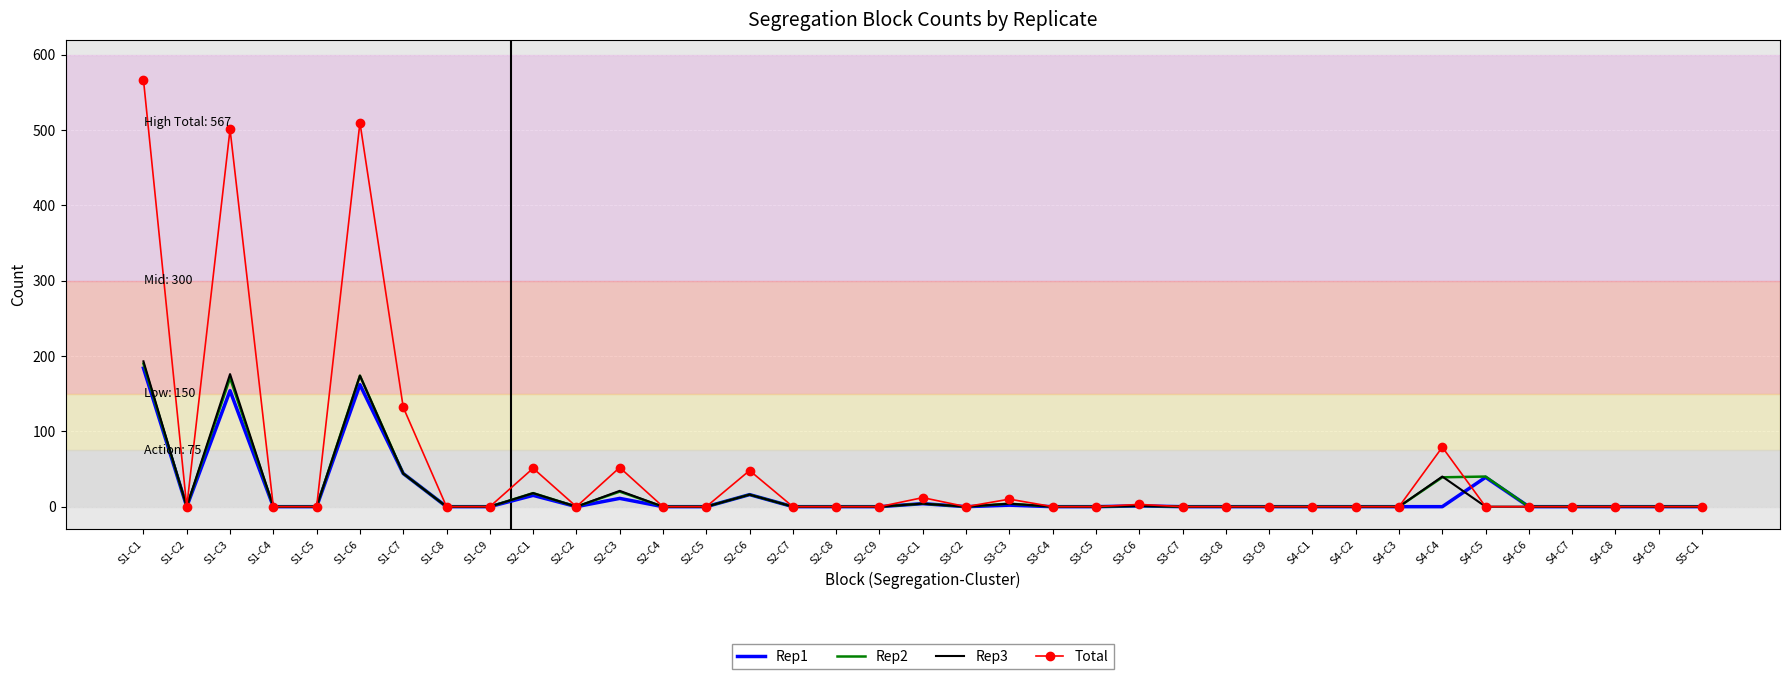

What is the sum of the Rep2 values at S4-C4 and S4-C7?

39